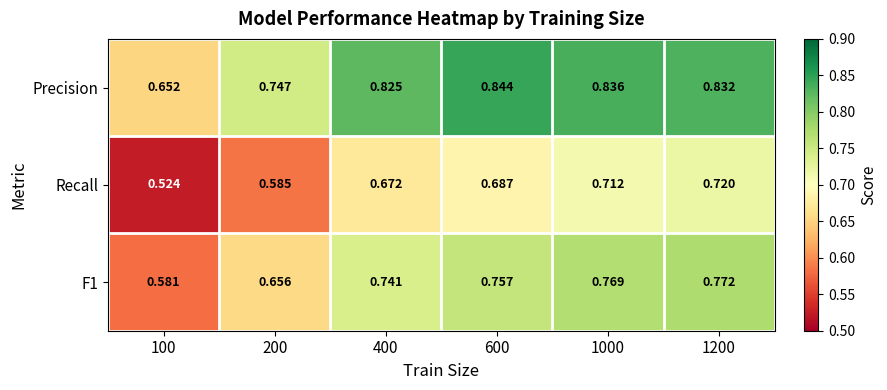

Which series has the largest total across all categories?

Precision